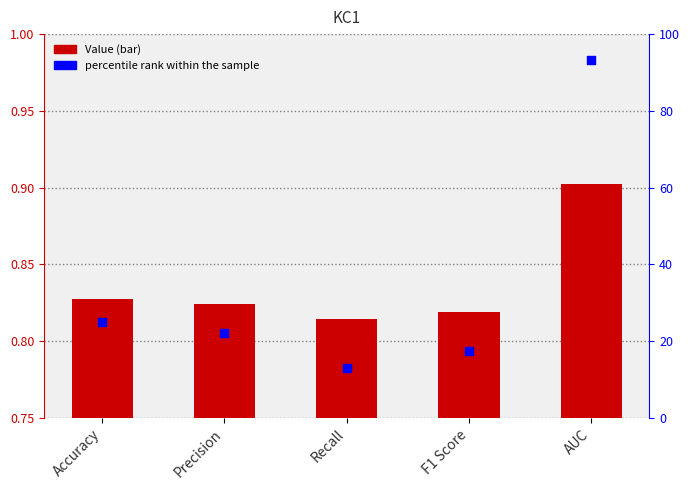

At which category is the sum across all series the highest?

AUC